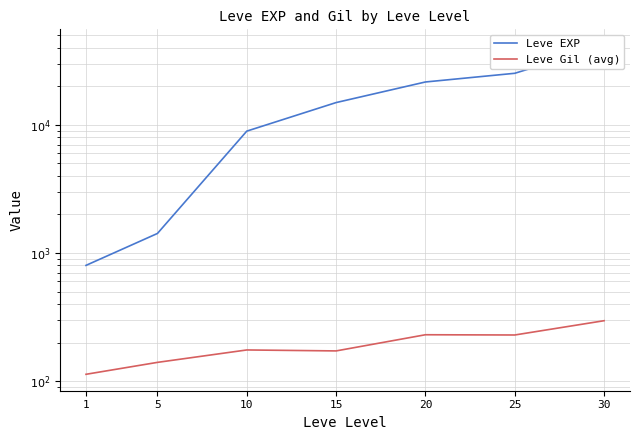

Is the value of Leve EXP at 5 greater than the value of Leve Gil (avg) at 10?

Yes